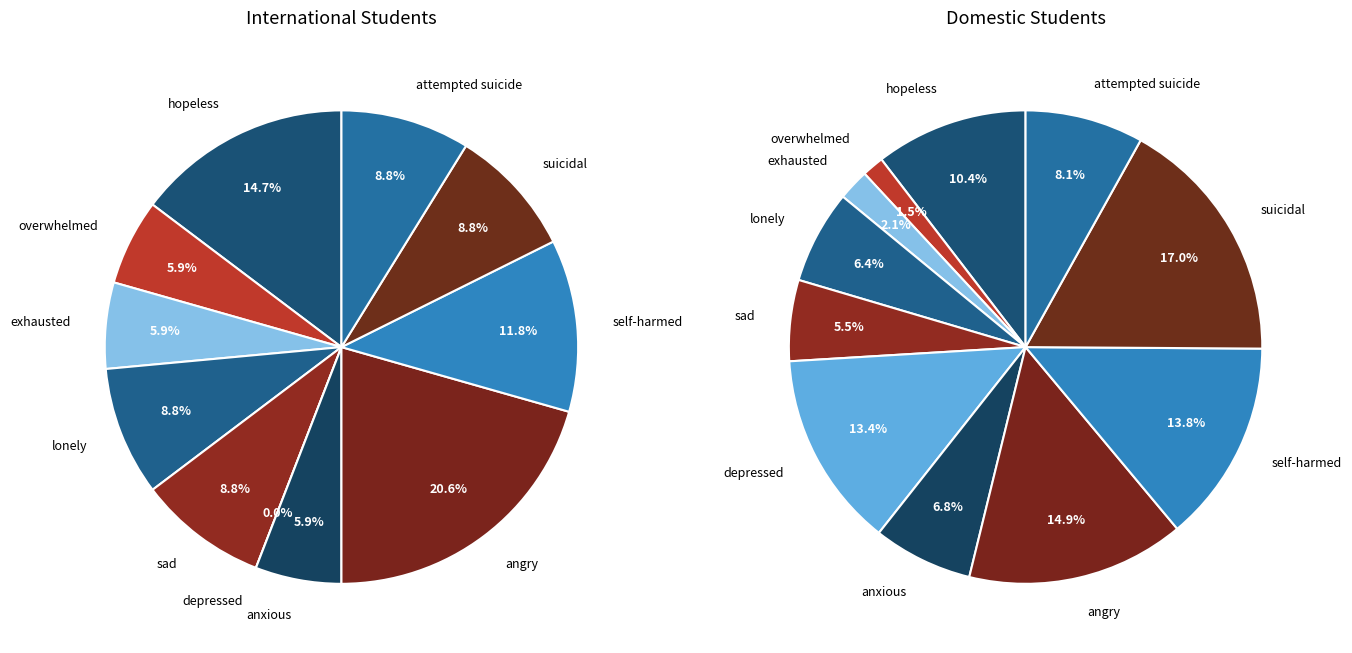

How many slices are in this pie chart?

11